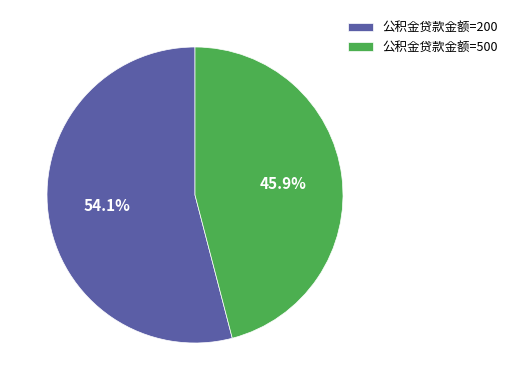

Count the number of slices in the pie.

2